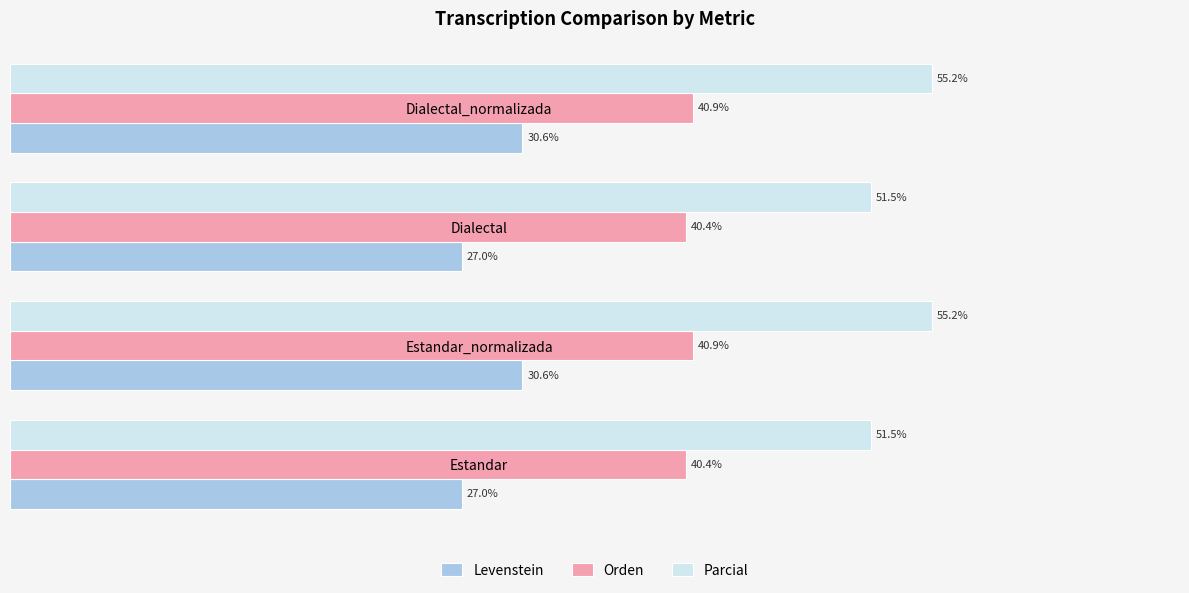

Between Estandar and Estandar_normalizada, which series saw the biggest shift?

Parcial